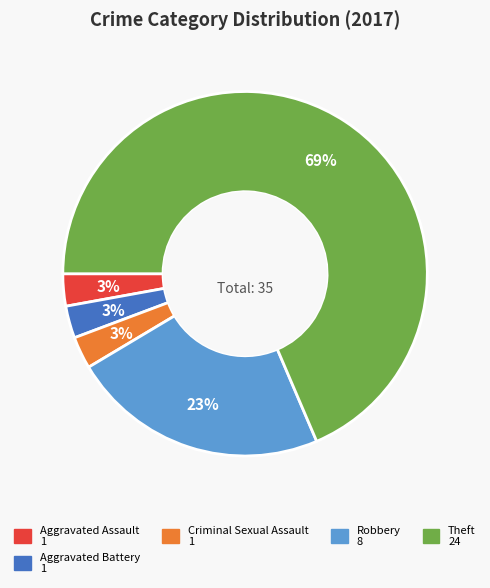

Does any single category account for the majority?

Yes